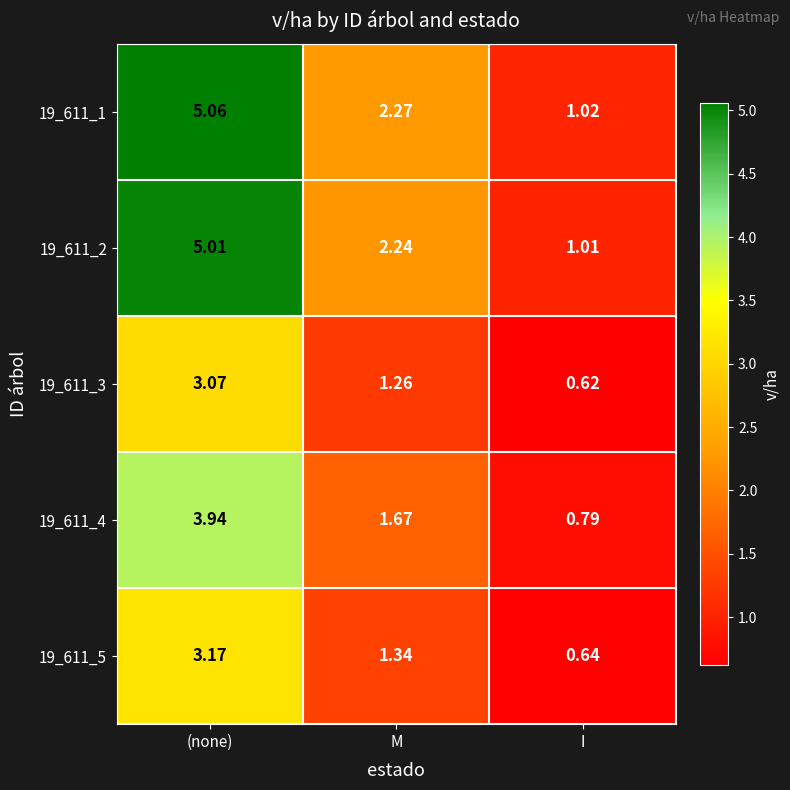

Where does the 19_611_4 series first go above 1?

(none)